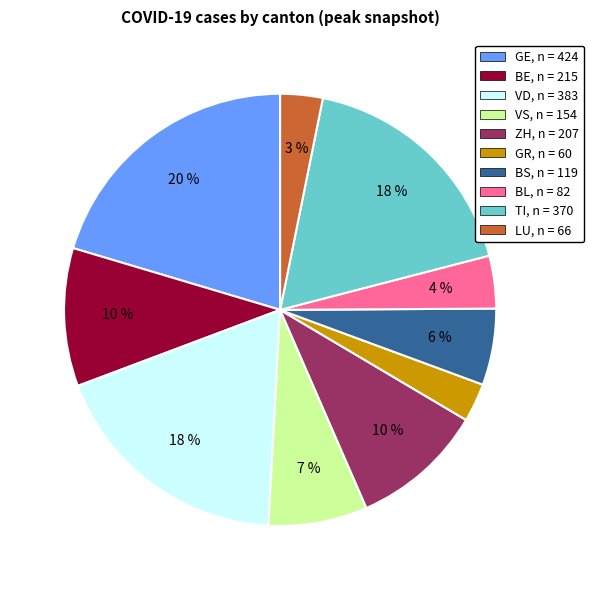

Is there any slice that represents more than half of the pie?

No